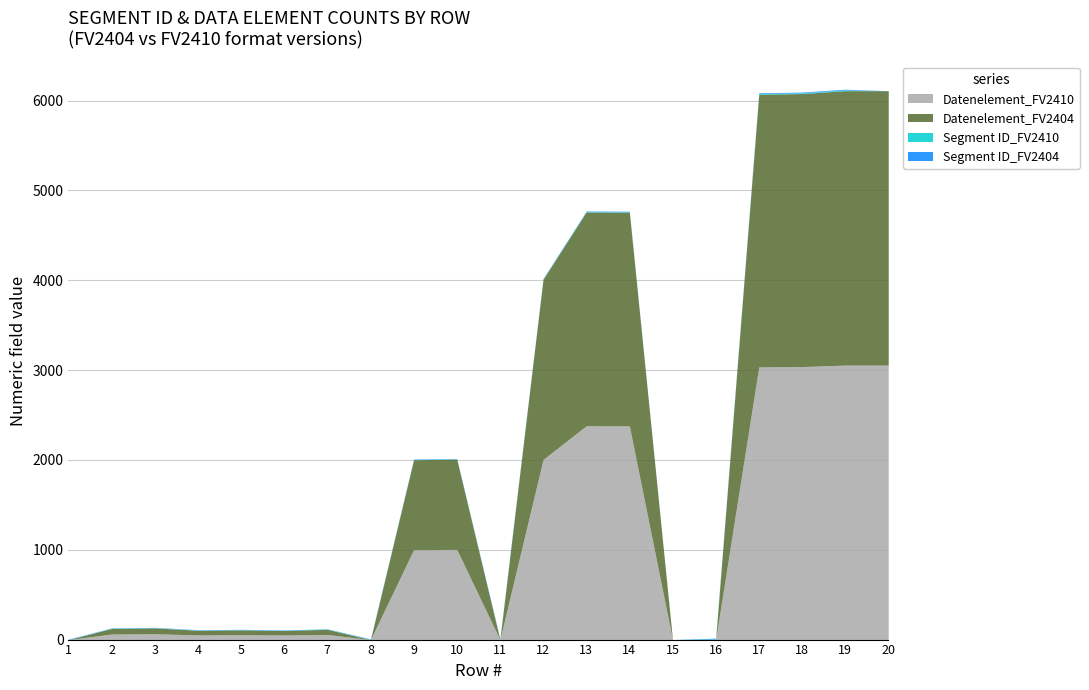

In Datenelement_FV2410, how many points are lower than both neighbors (excluding endpoints)?

4